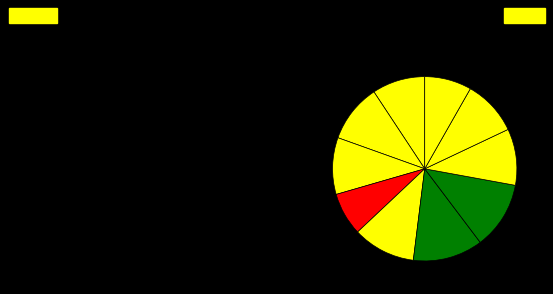

How many segments does this pie chart have?

10